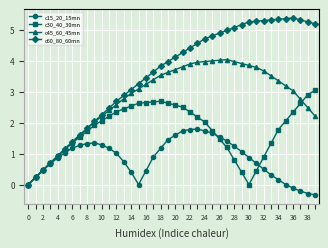

What is the maximum value for c60_80_60mn?

5.4